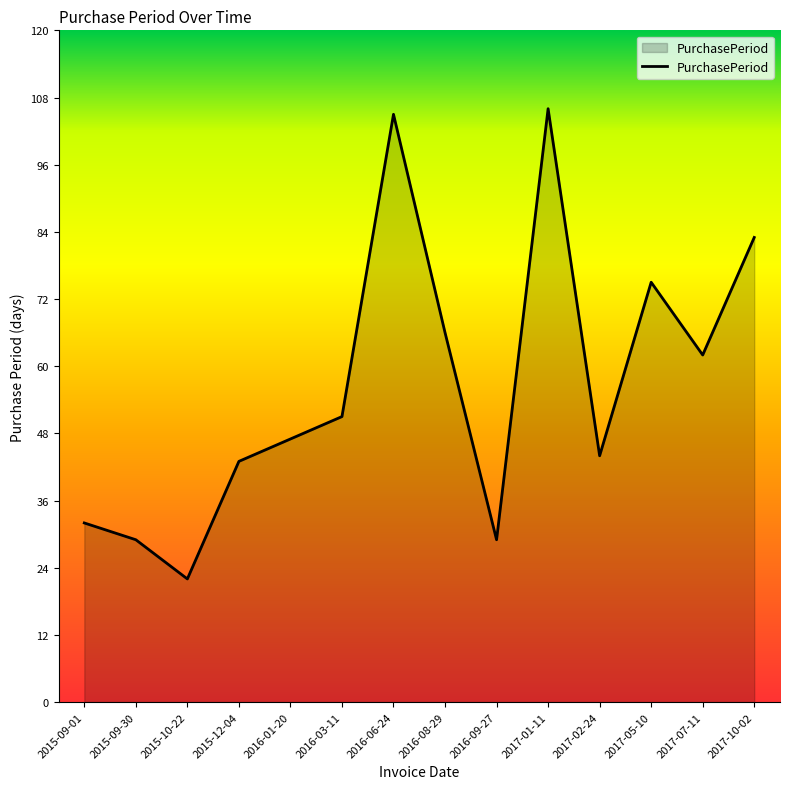

Reading left to right, extract all data points from this chart.

2015-09-01=32	2015-09-30=29	2015-10-22=22	2015-12-04=43	2016-01-20=47	2016-03-11=51	2016-06-24=105	2016-08-29=66	2016-09-27=29	2017-01-11=106	2017-02-24=44	2017-05-10=75	2017-07-11=62	2017-10-02=83